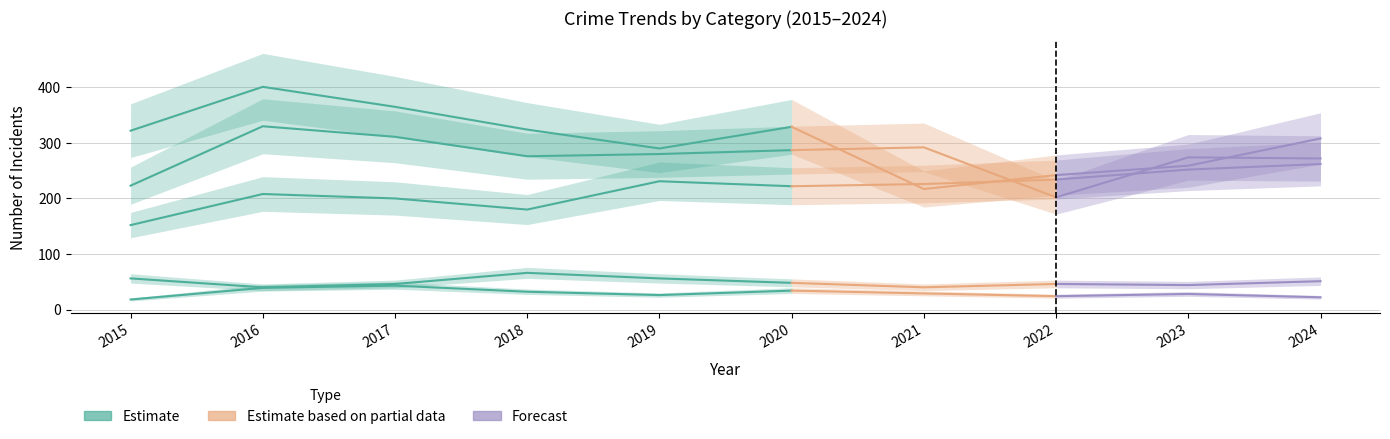

Which has a higher value, 2020 or 2015?

2020